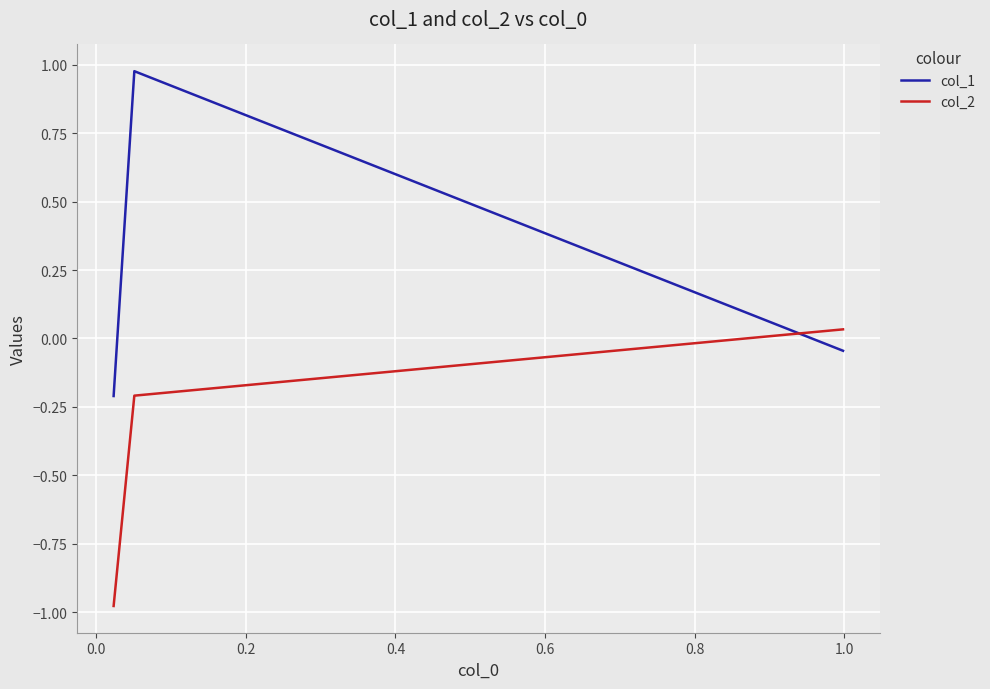

What is the difference between the maximum and minimum values in the col_1 series?

1.2